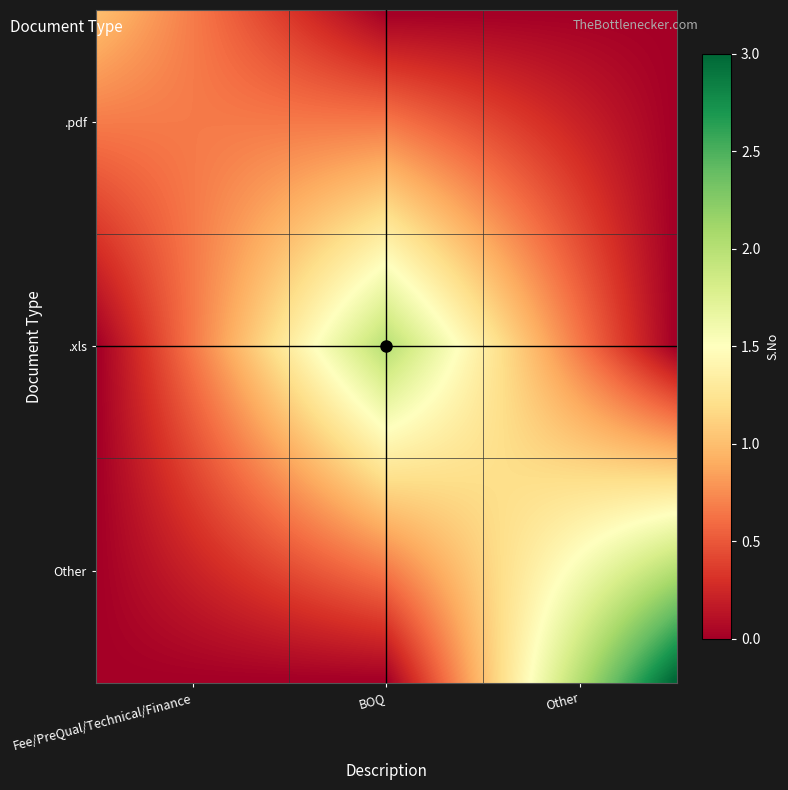

Which series has the largest total across all categories?

Other